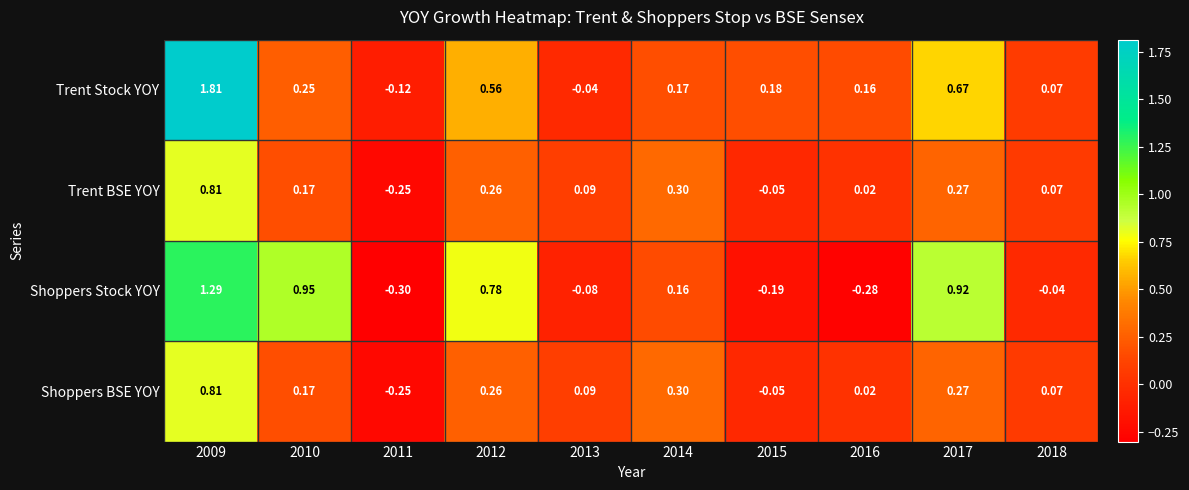

Between 2011 and 2017, which series saw the biggest shift?

Shoppers Stock YOY